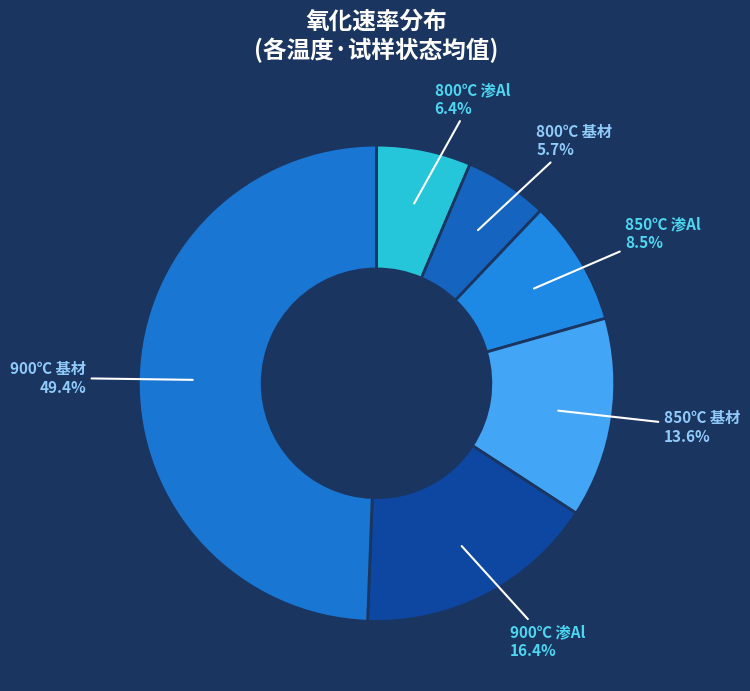

Is 850℃ 渗Al the majority of the pie?

No